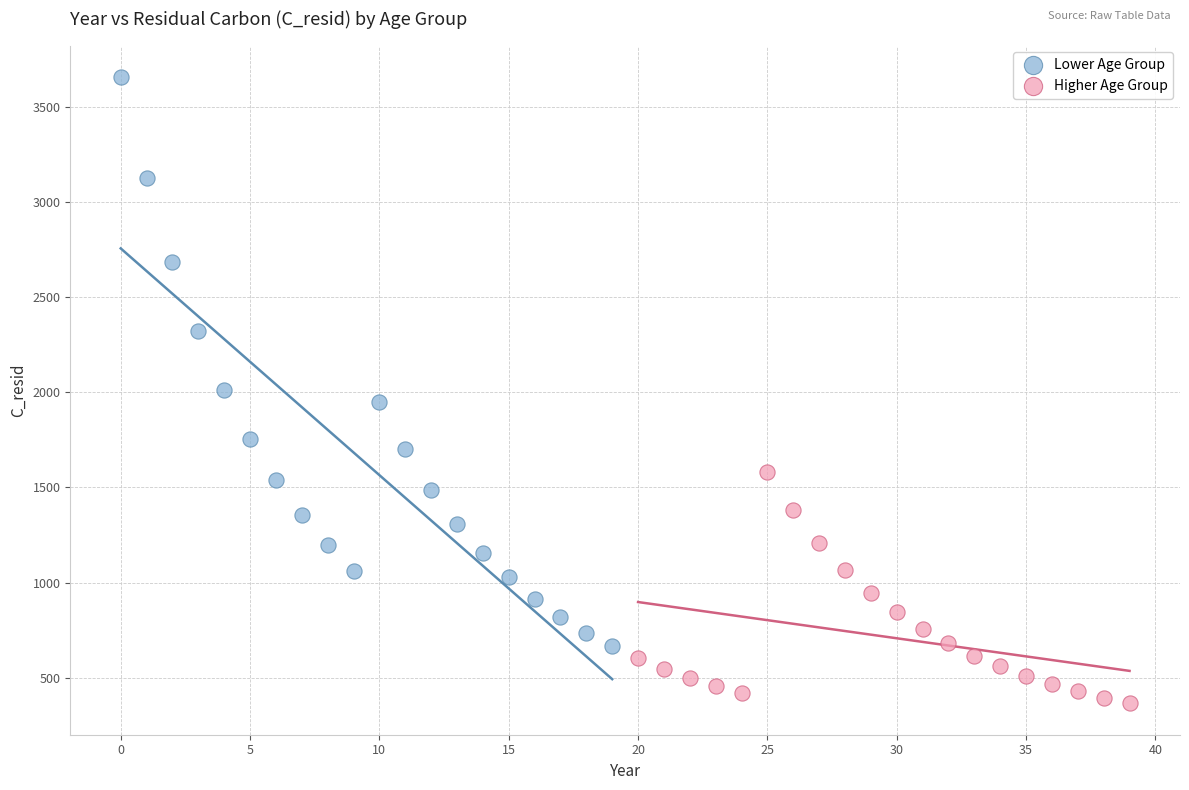

Which series has the widest spread of Y values?

Lower Age Group